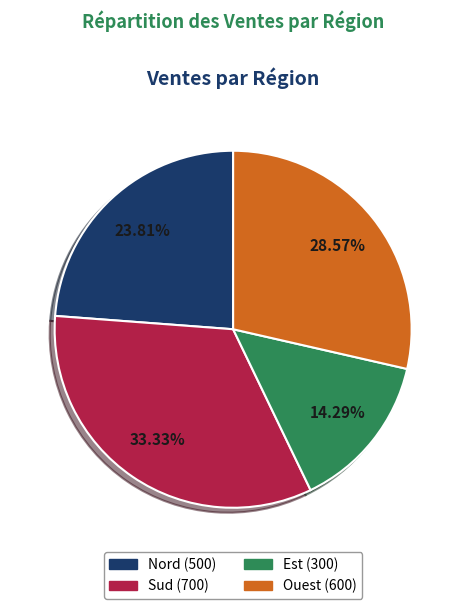

Which category has the biggest portion of the pie?

Sud